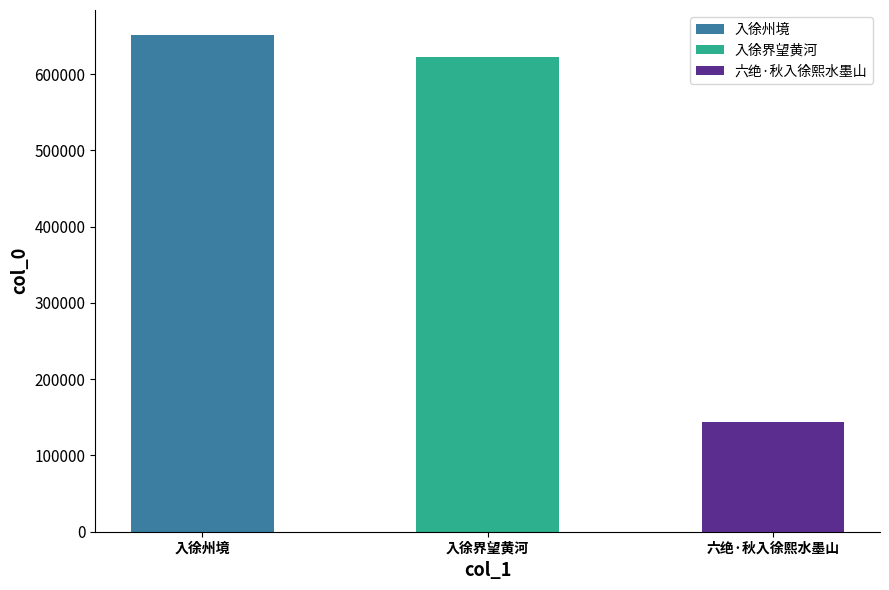

Reading right to left, what are all the values shown in this chart?

143967	622134	651682